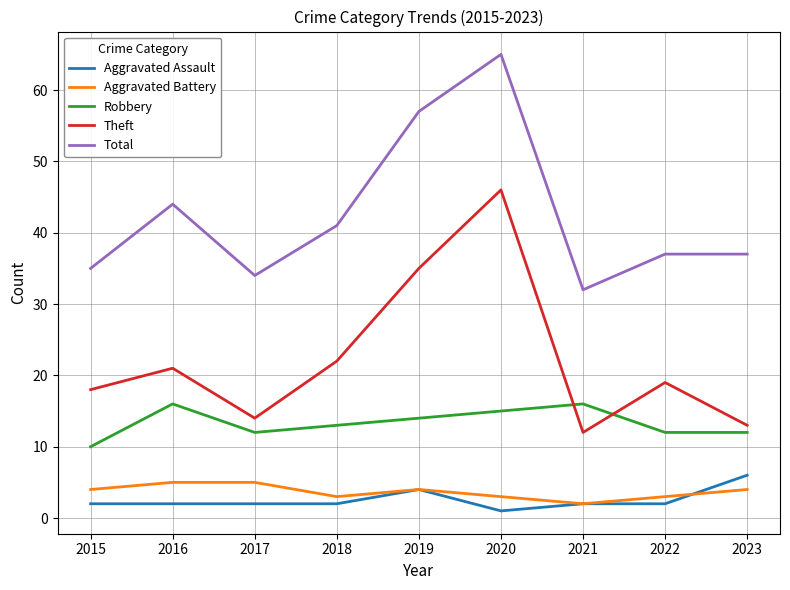

True or false: Aggravated Battery has a value of 3 at 2022.

True